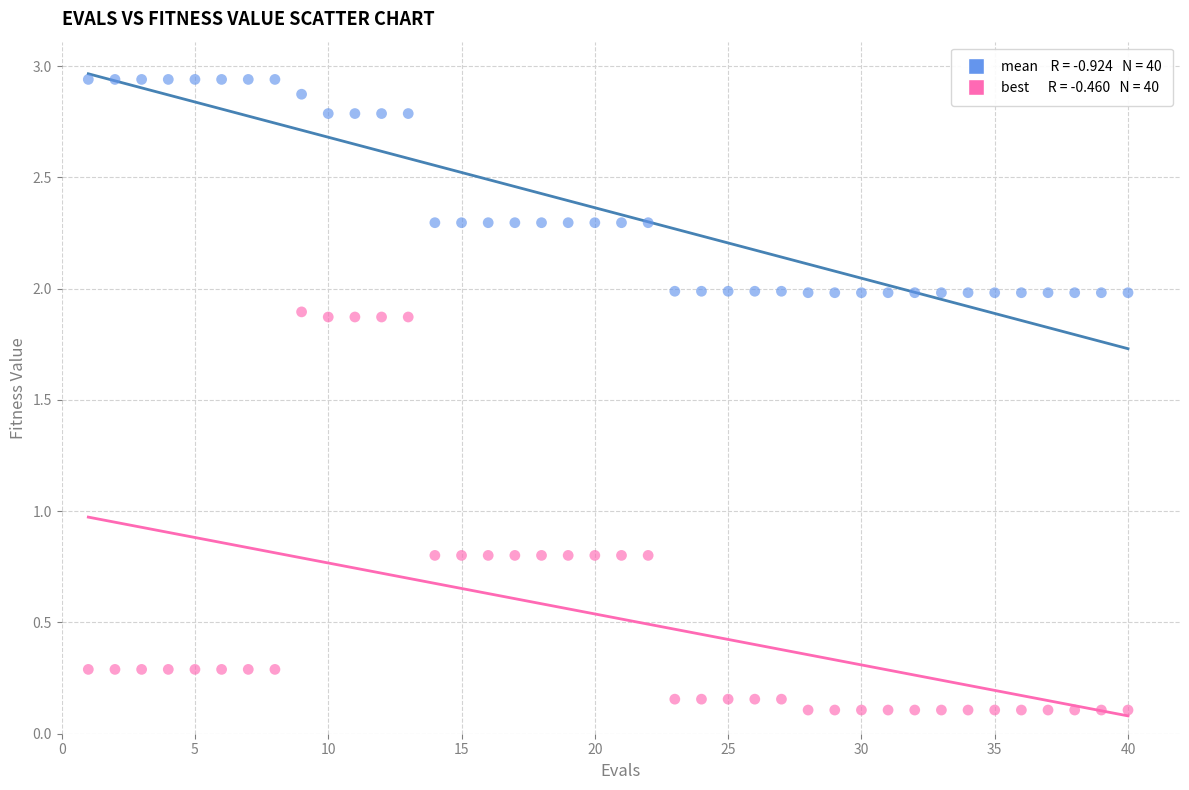

Across all data points, what is the range of X values (max minus min)?

39.0